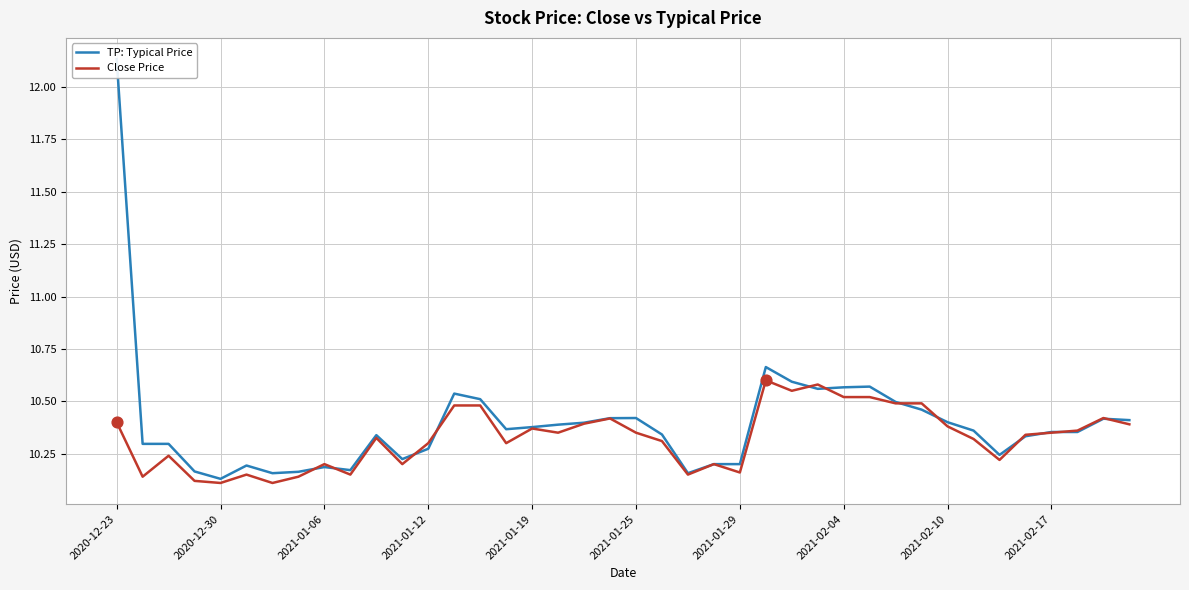

Which series contains the highest Y value?

TP: Typical Price